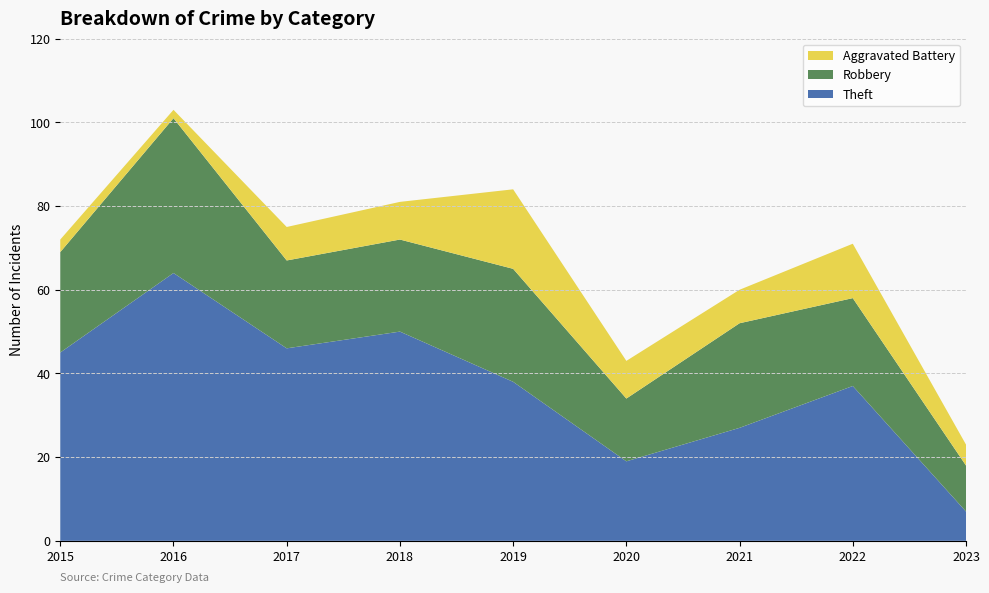

Reading left to right, what are all the values shown in this chart?

Theft: 2015=45	2016=64	2017=46	2018=50	2019=38	2020=19	2021=27	2022=37	2023=7
Robbery: 2015=24	2016=37	2017=21	2018=22	2019=27	2020=15	2021=25	2022=21	2023=11
Aggravated Battery: 2015=3	2016=2	2017=8	2018=9	2019=19	2020=9	2021=8	2022=13	2023=5